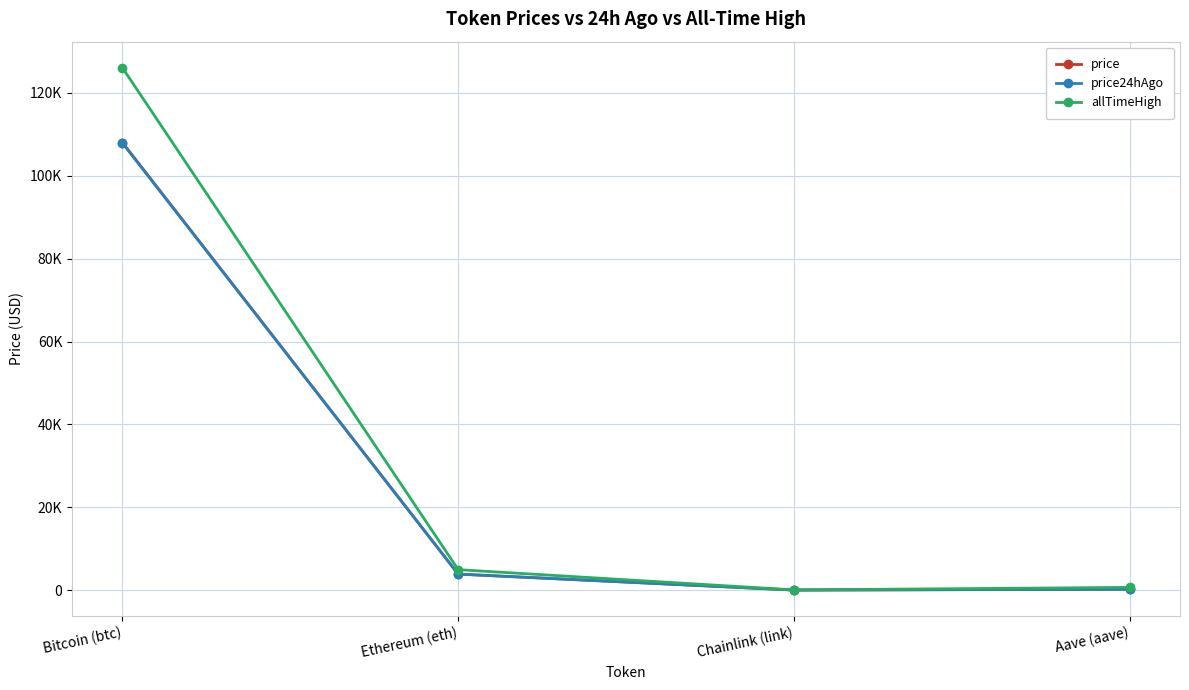

What are all the series names shown in the legend?

price, price24hAgo, allTimeHigh